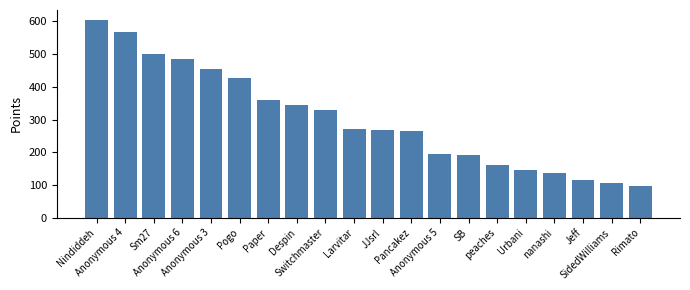

What is the value of the 15th bar from the left?

160